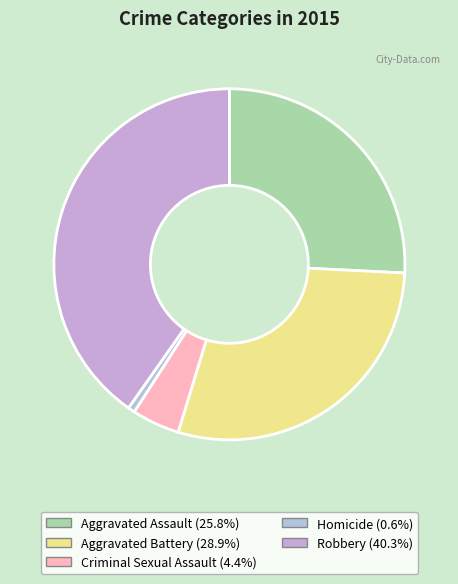

Is it true that Robbery is 50% of the pie?

False